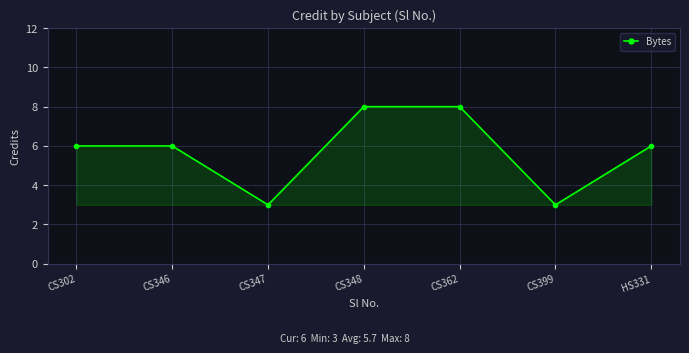

How many interior local valleys (lower than both neighbors) does the data have?

2